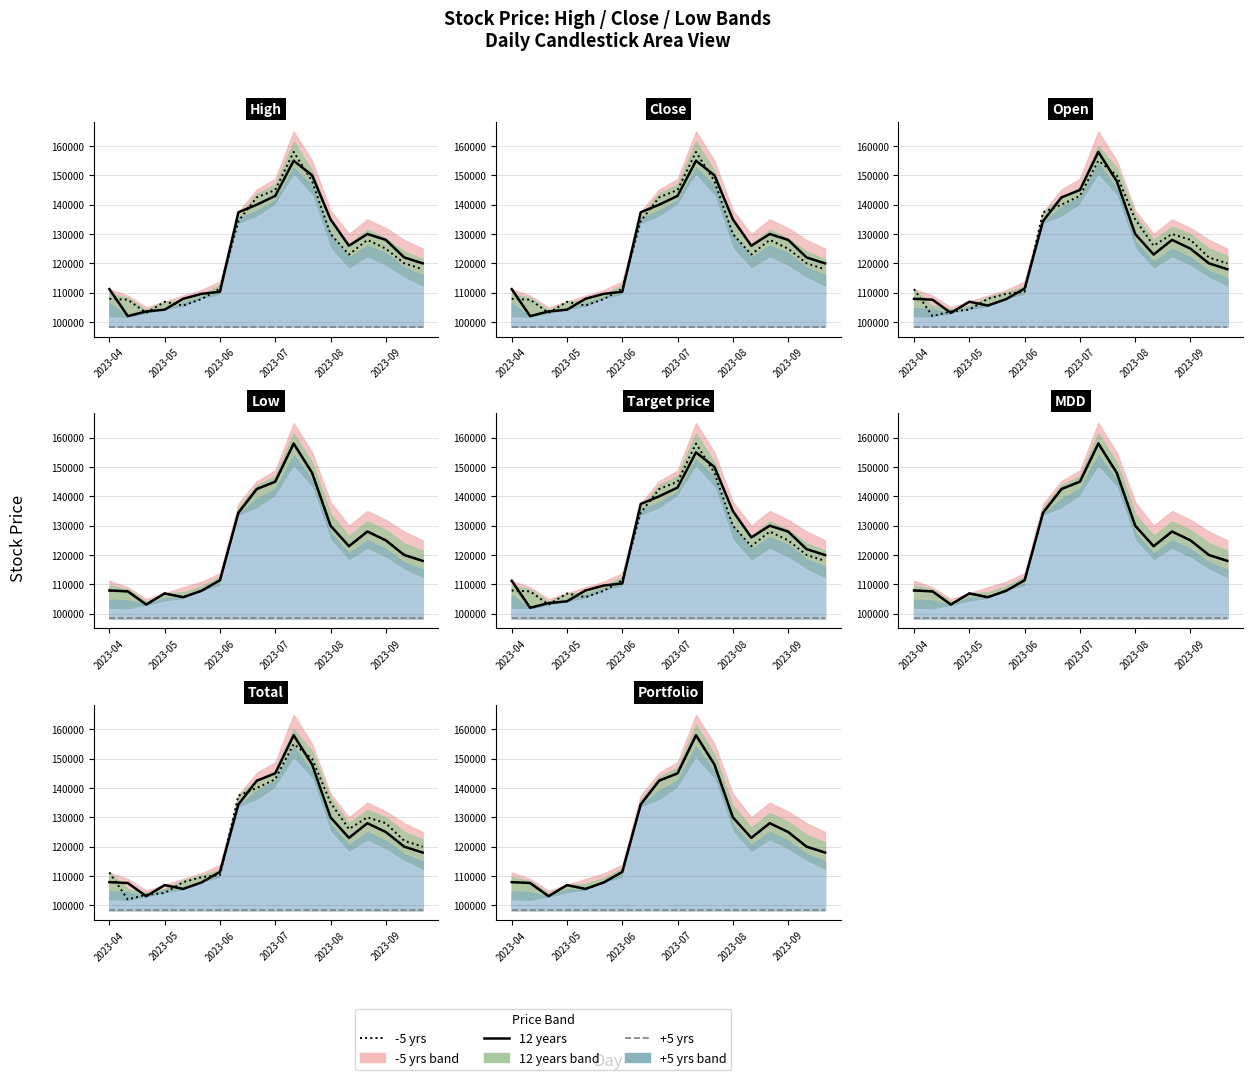

What is the difference between the maximum and minimum values in the -5 yrs series?

54900